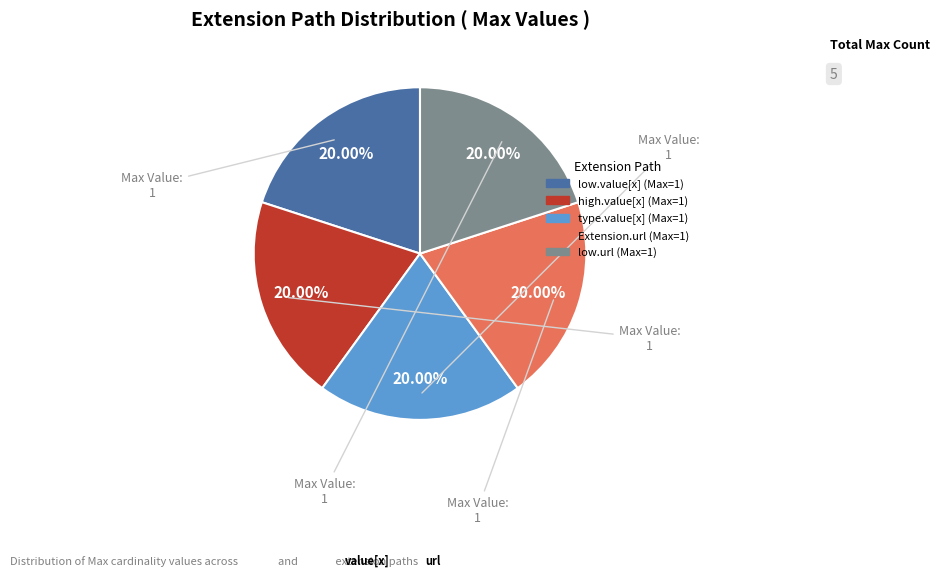

How many slices are in this pie chart?

5